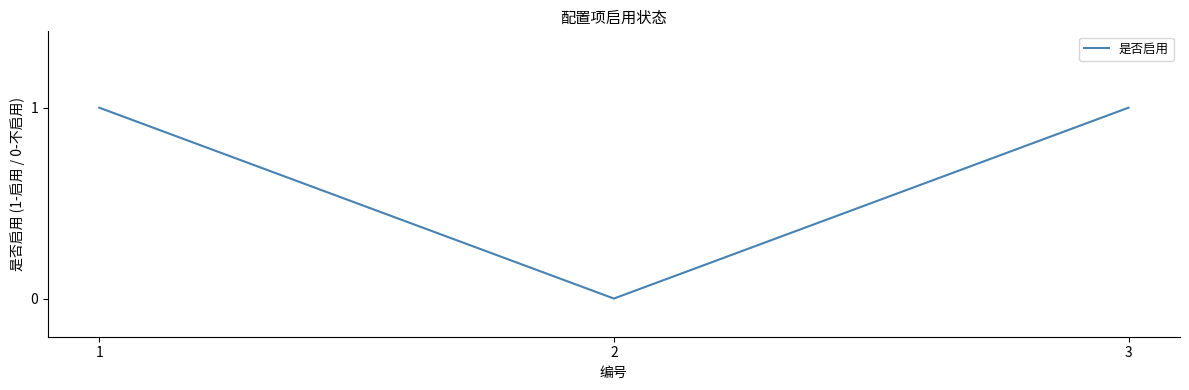

Is it true that the value at 3 is 1?

True